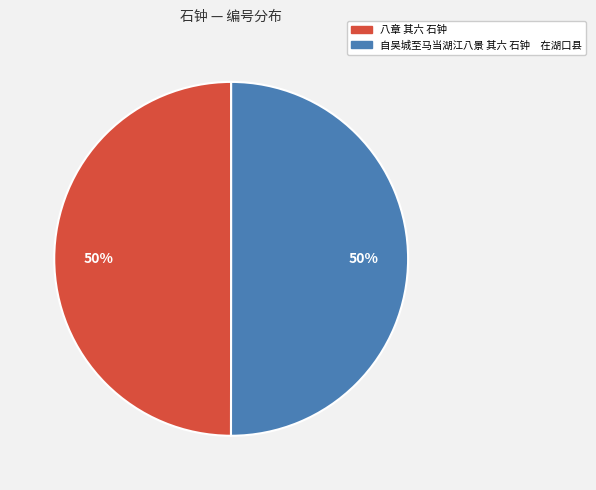

How many segments does this pie chart have?

2